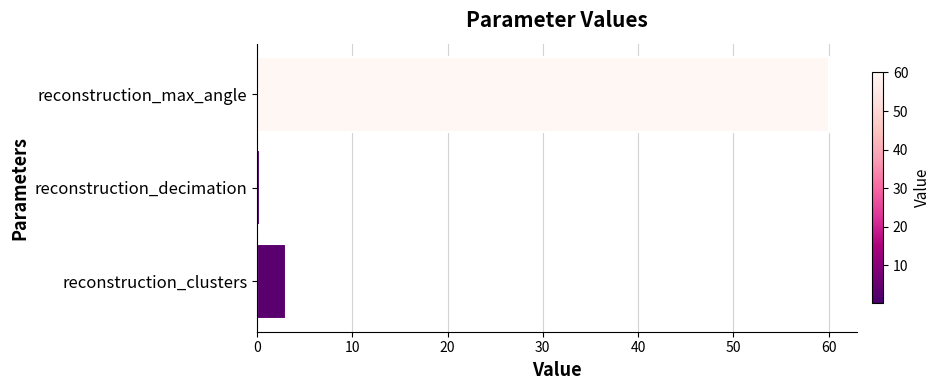

What is the difference between the maximum and second lowest values?

57.0